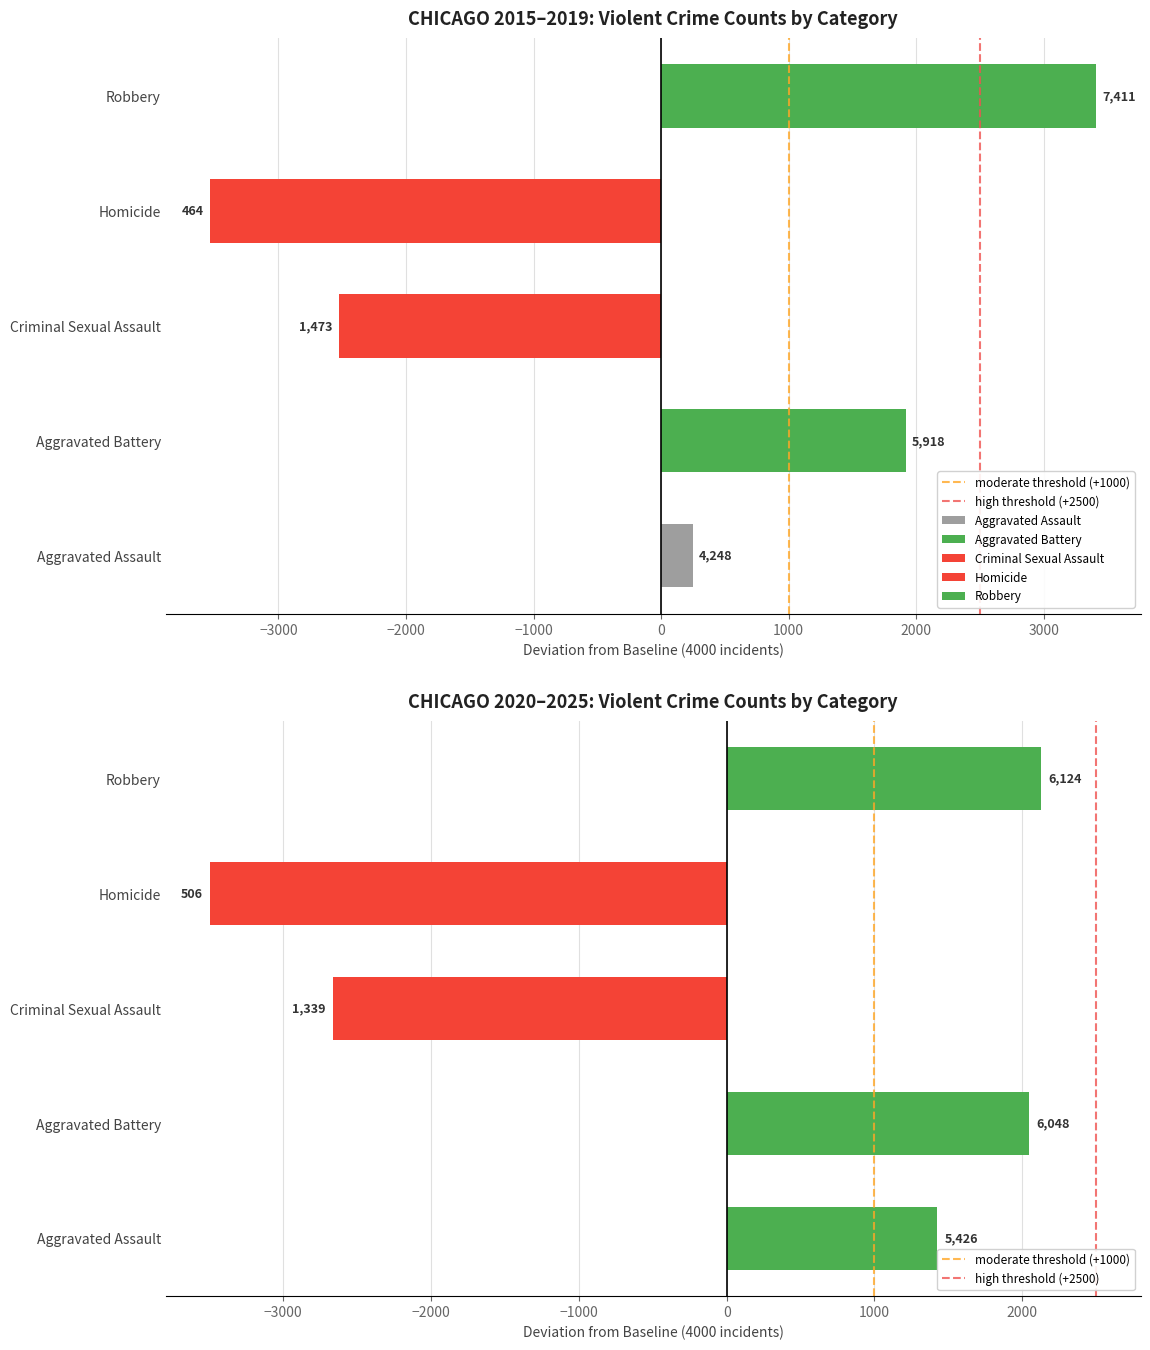

Between −4000 and −3000, which is larger?

−3000